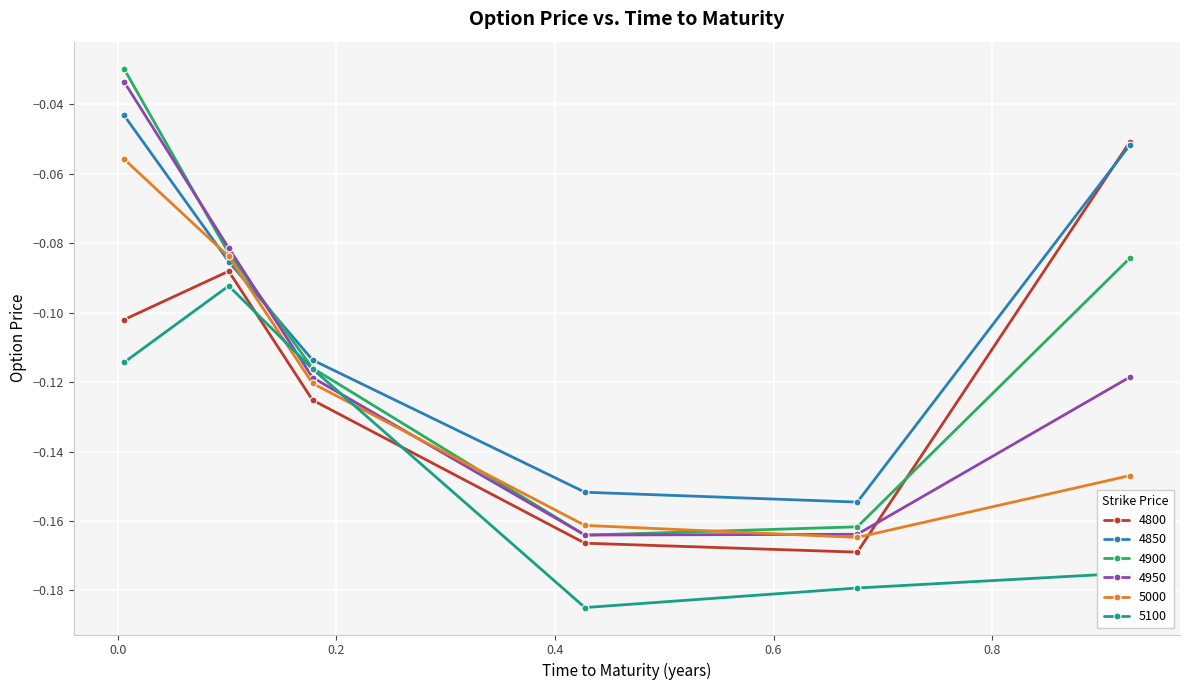

Which series ends up on top after the final intersection of 4800 and 4900?

4800